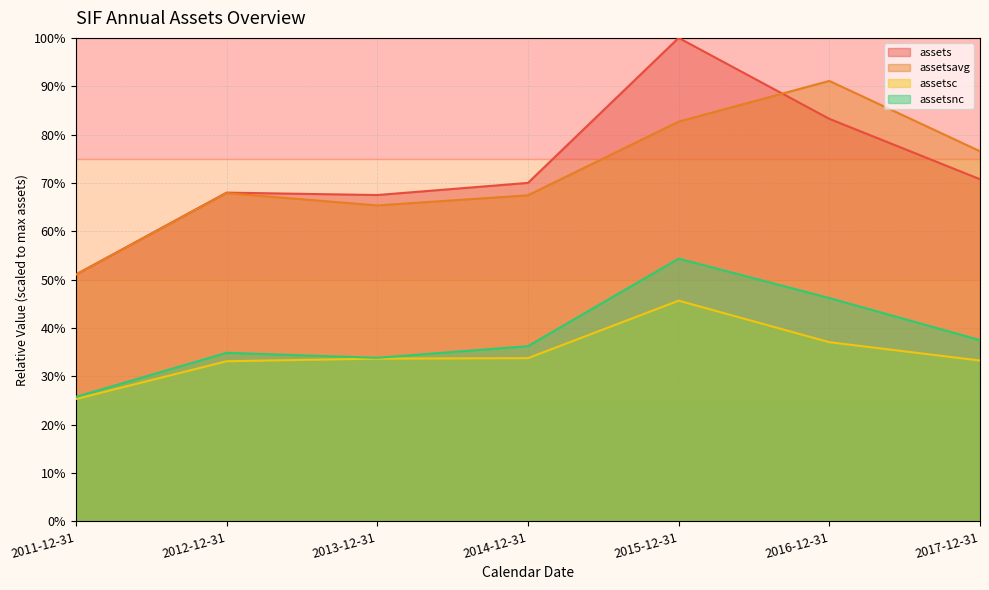

At which category does assetsnc reach its first local valley?

2013-12-31